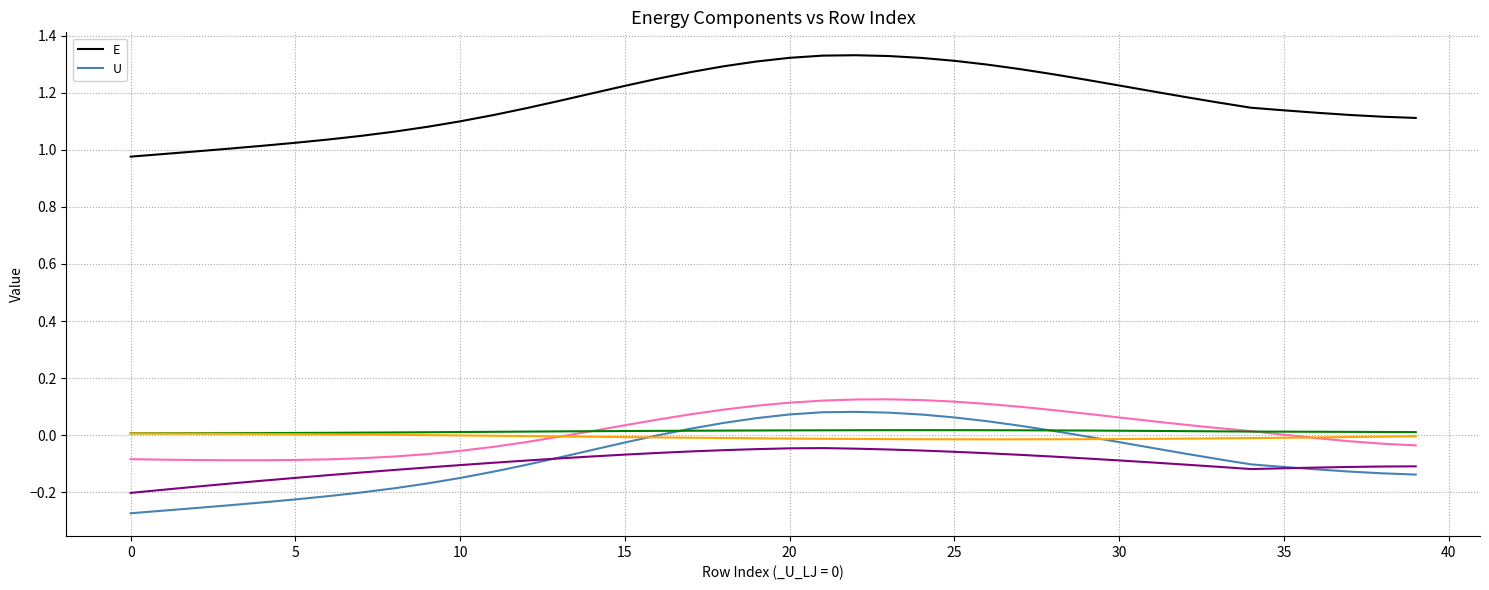

Does the chart display data point markers on the line(s)?

No